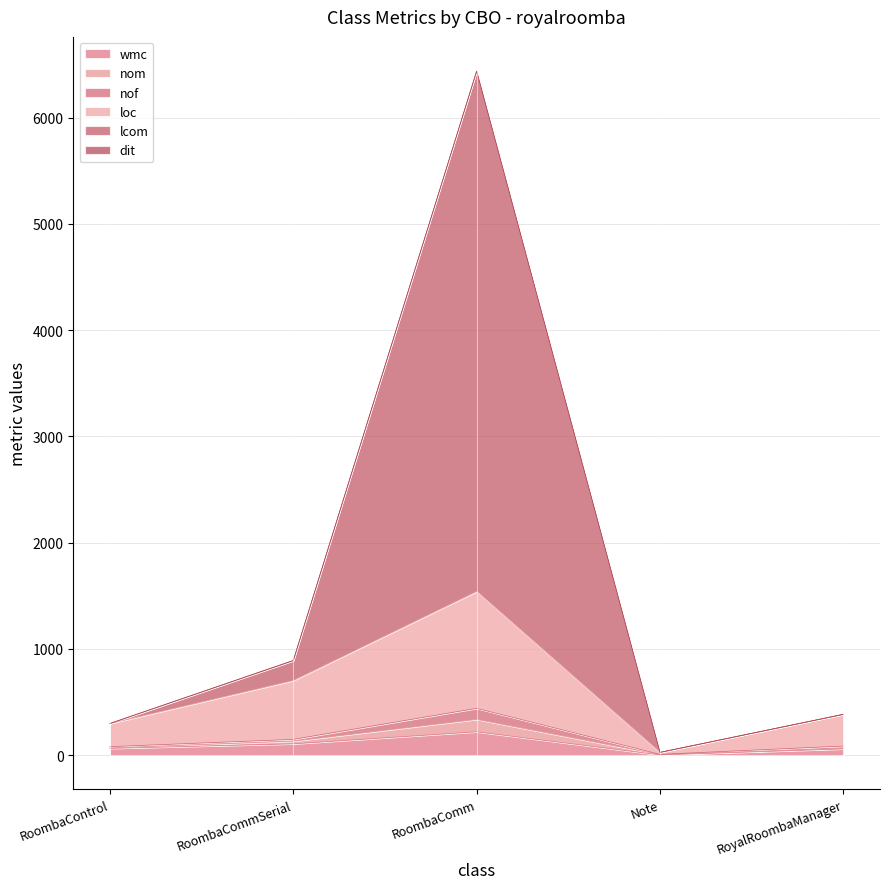

At which category is the sum across all series the highest?

RoombaComm